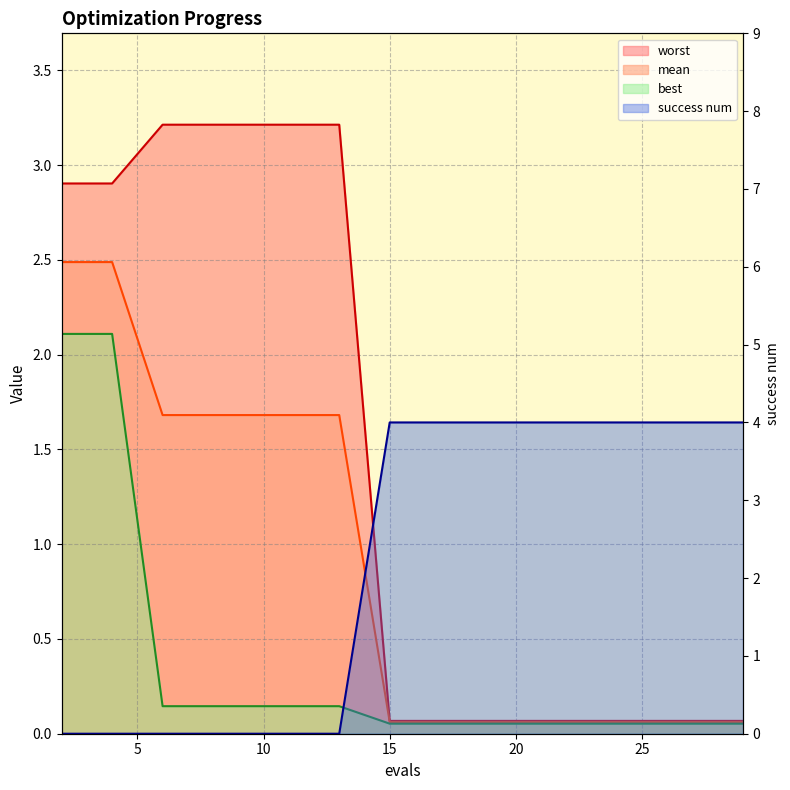

True or false: success num has more than 2 interior local peaks.

False